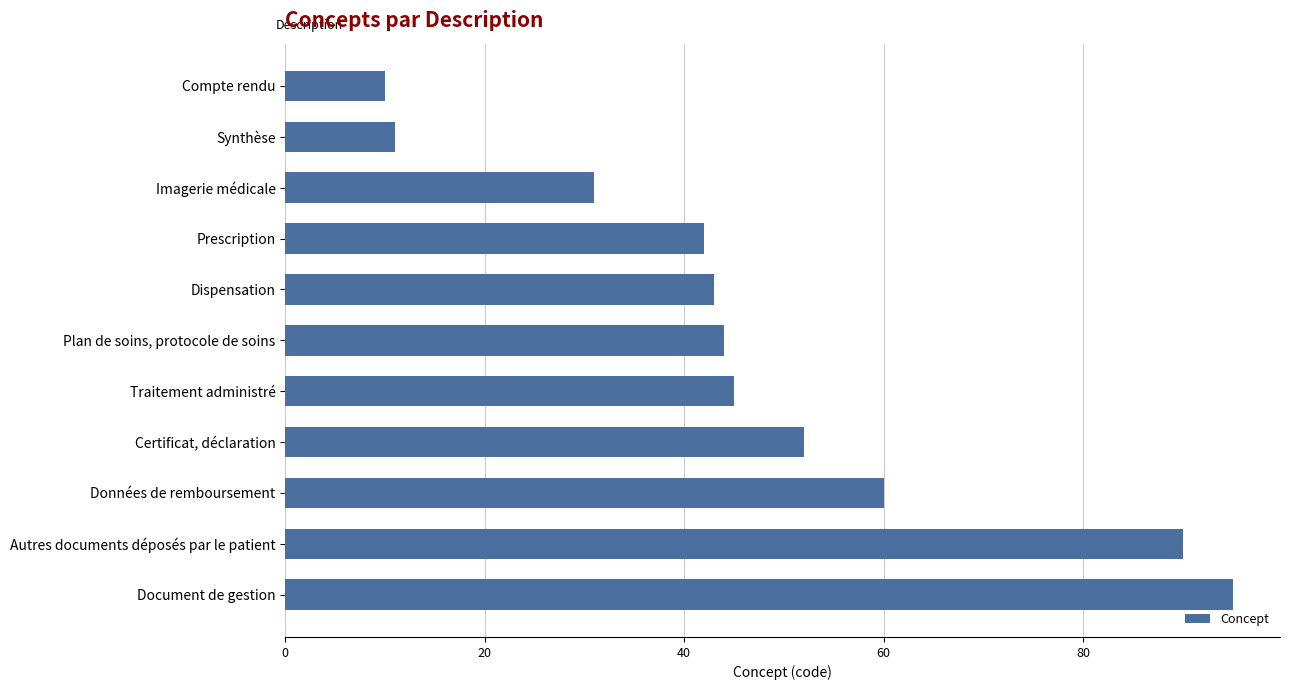

What position from the bottom is Imagerie médicale?

9